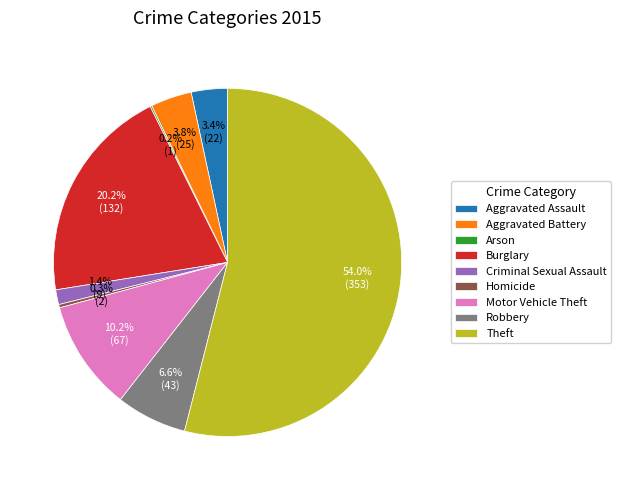

Which slice represents more than half of the pie?

Theft